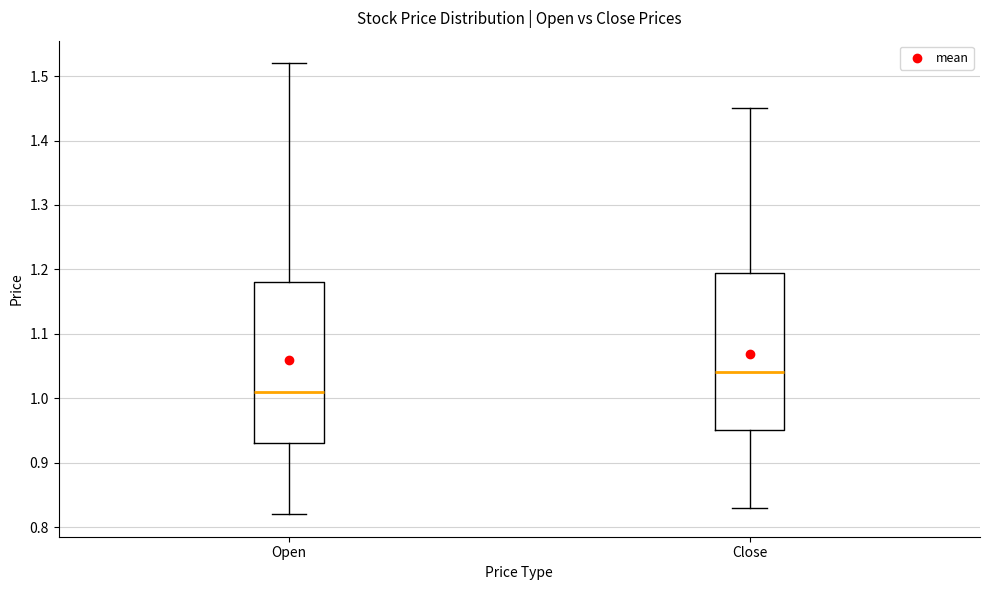

Reading left to right, read every box against the y-axis: the position of its median line, the range the box covers, and the ends of its whiskers. The values are not printed on the chart, so give them approximately, as read against the axis.

Open: median 1.01, box 0.93 to 1.18, whiskers 0.82 to 1.52
Close: median 1.04, box 0.95 to 1.20, whiskers 0.83 to 1.45